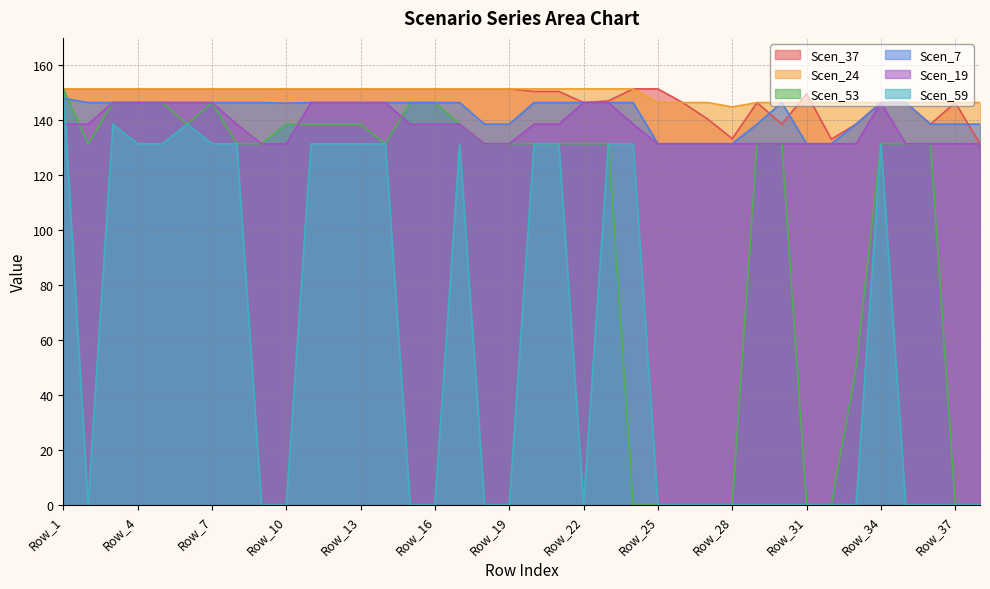

At which category does the chart reach its peak across all series?

Row_1